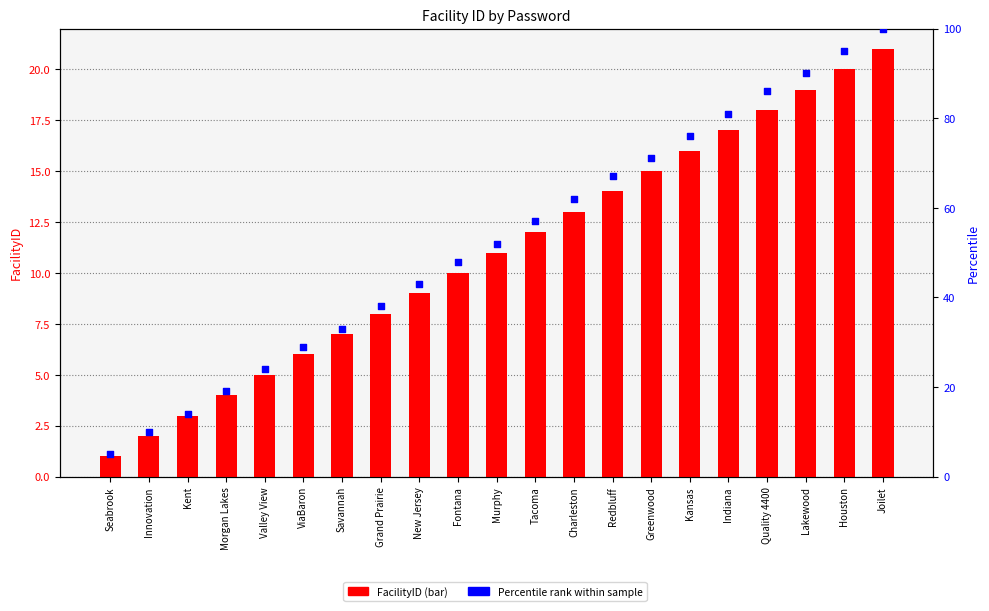

Which series has the largest total across all categories?

Percentile rank